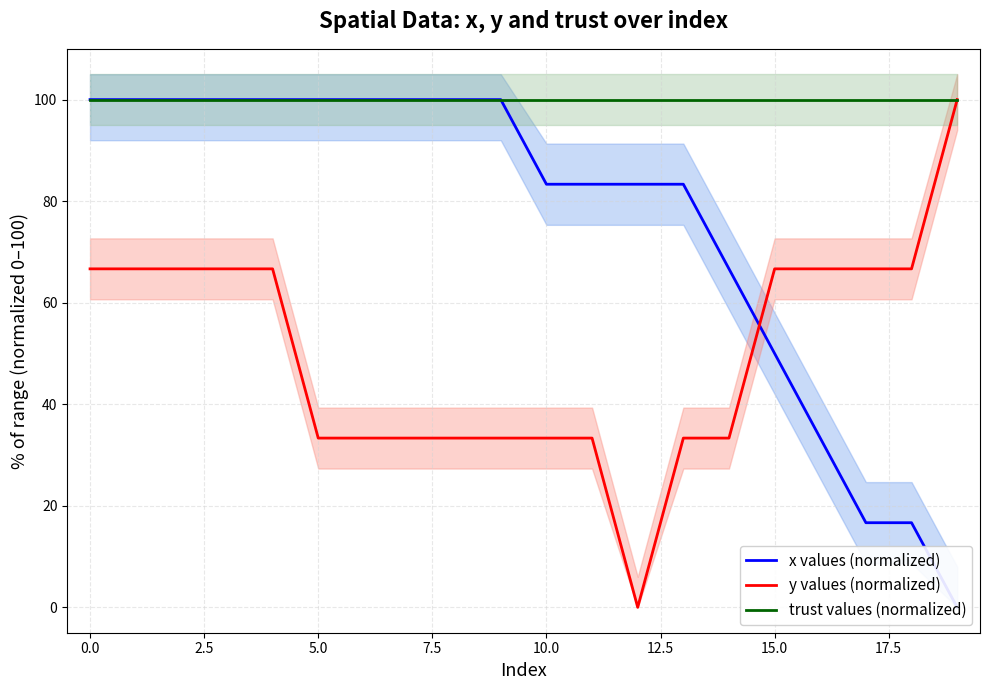

True or false: trust values (normalized) and x values (normalized) cross at least once.

False